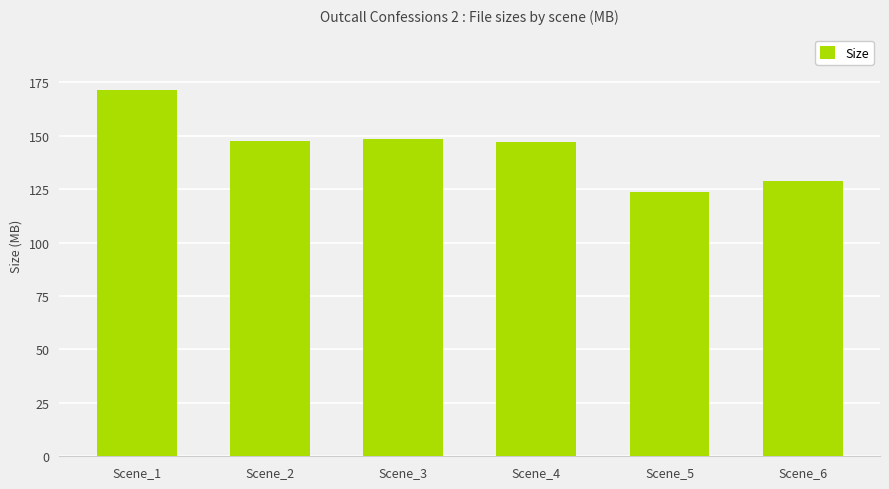

Does the chart contain stacked bars?

No